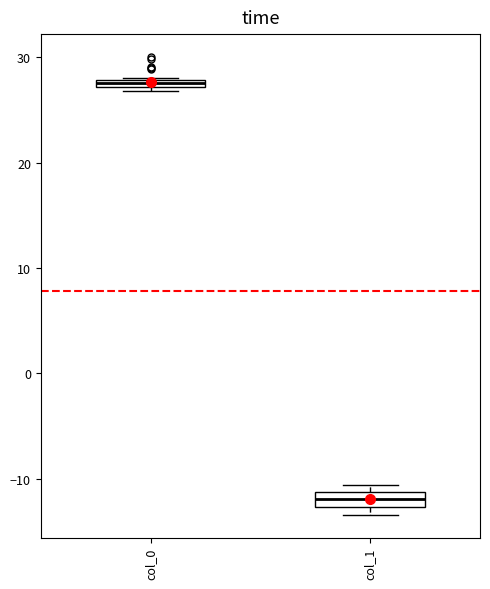

Where is the upper edge of the box for col_0 on the y-axis? The values are not printed on the chart, so give them approximately, as read against the axis.

28